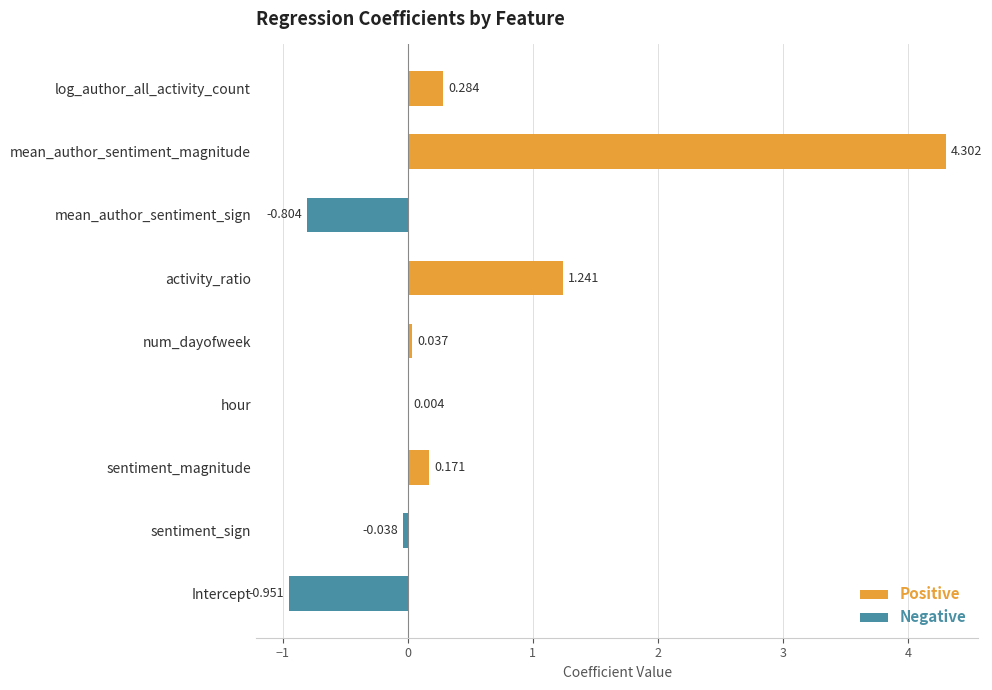

Are the bars horizontal?

Yes